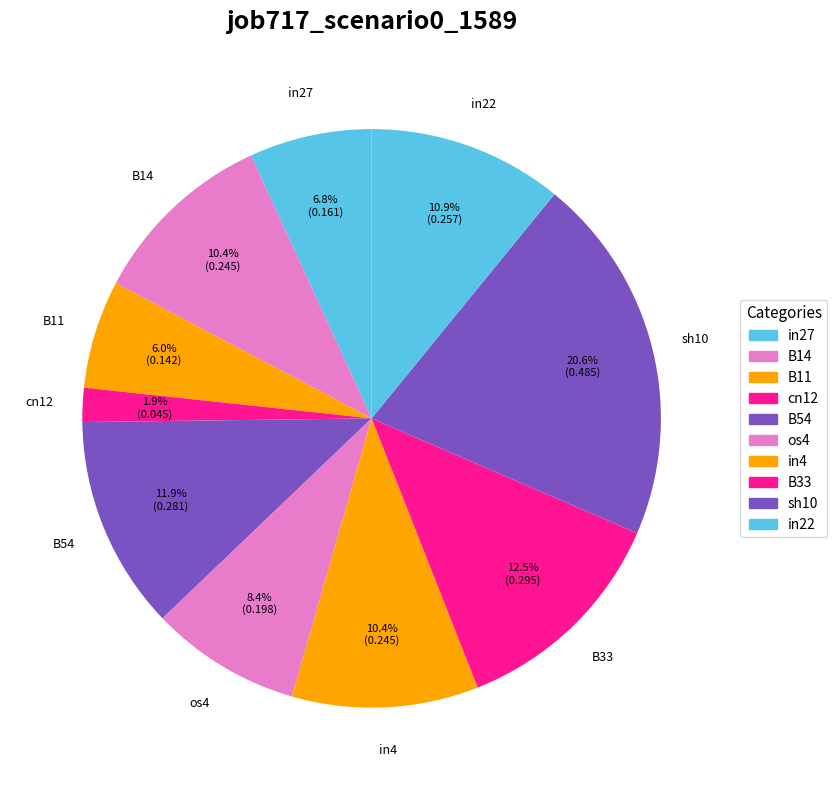

Count the number of slices in the pie.

10